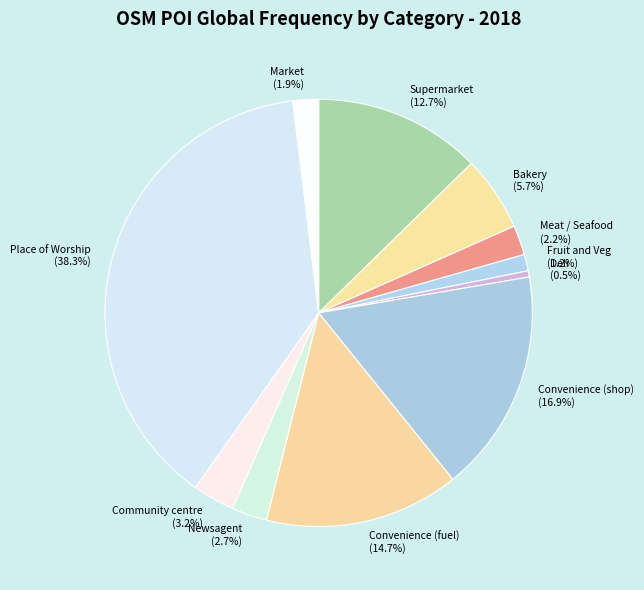

Which category has the smallest portion of the pie?

Deli